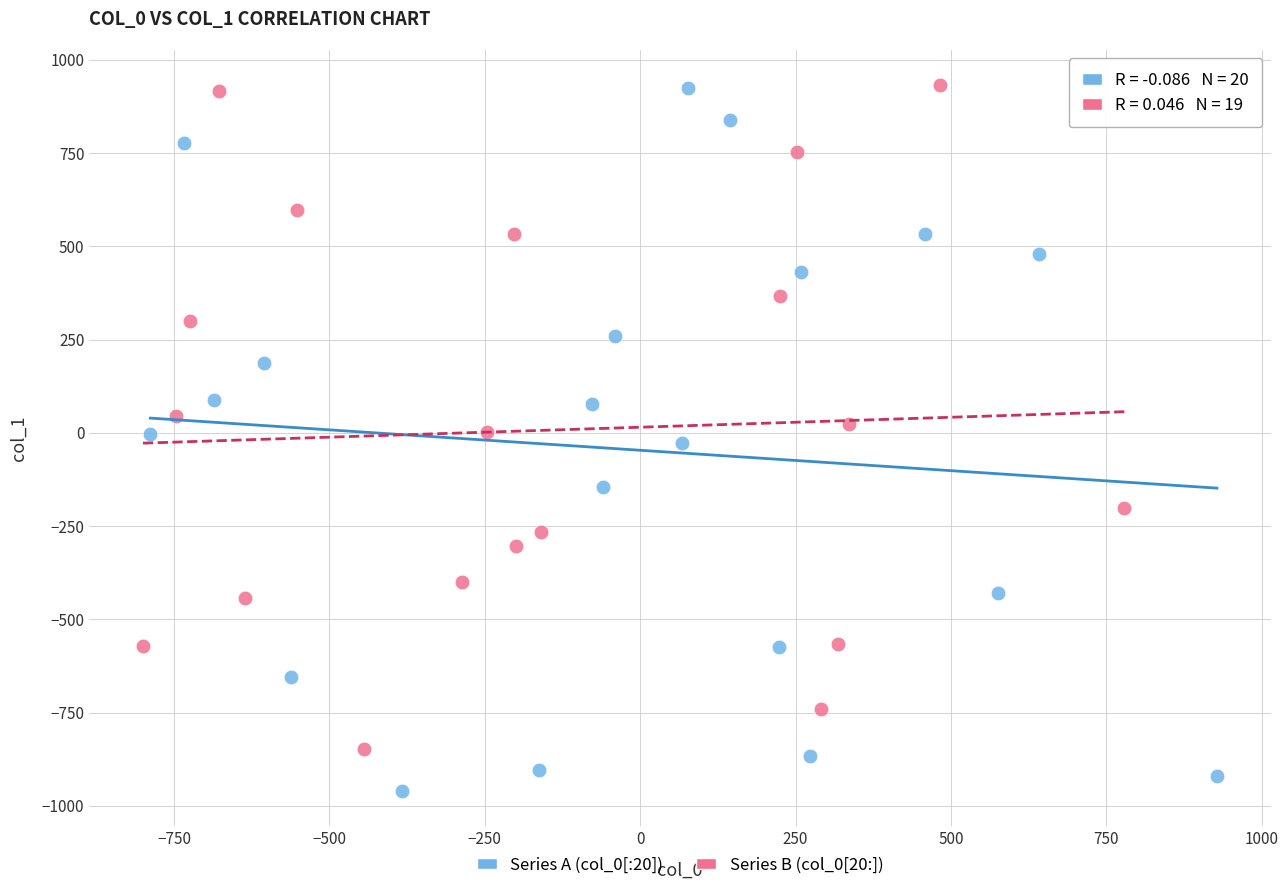

Which series has the widest spread of Y values?

Series A (col_0[:20])